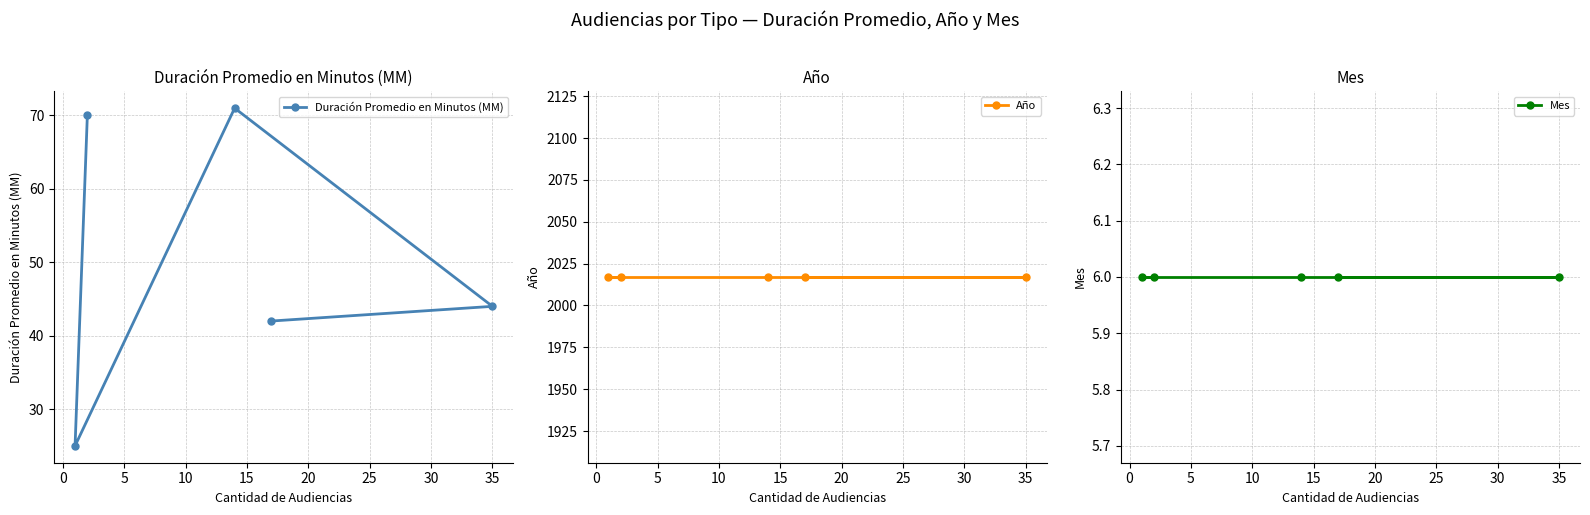

How many distinct data groups are displayed?

3